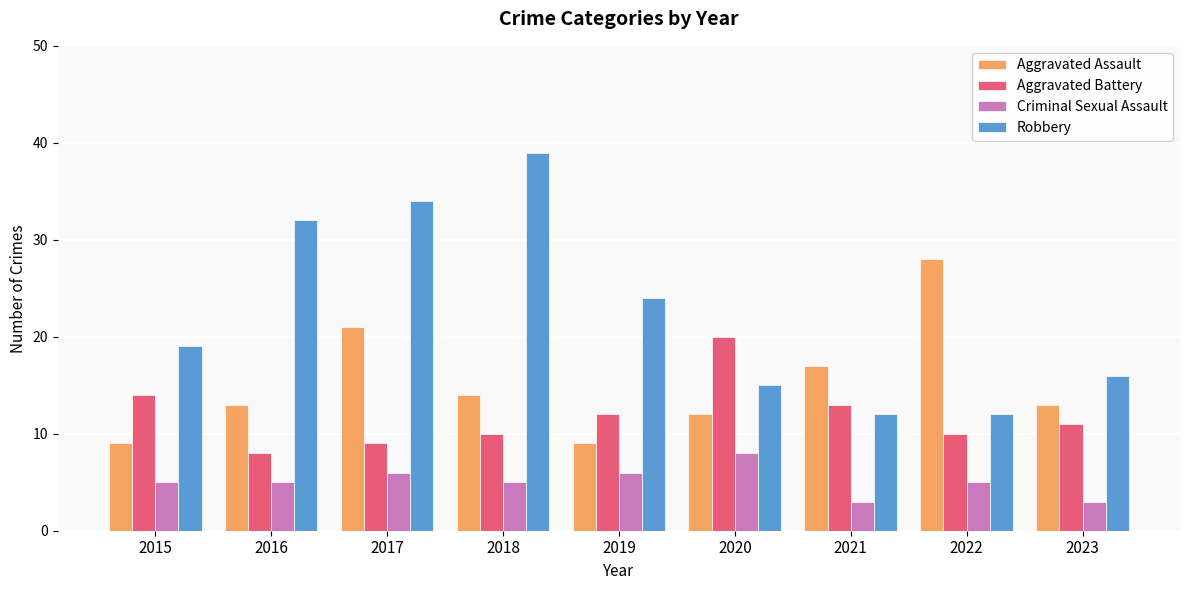

What is the spread (max minus min) of values at 2018?

34